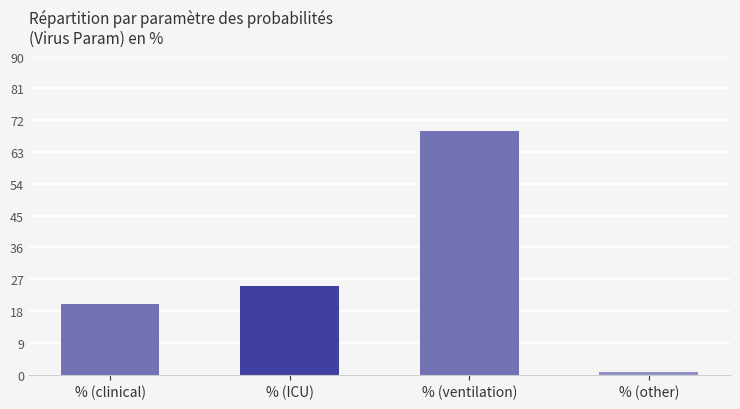

What is the difference between the maximum and second lowest values?

49.0